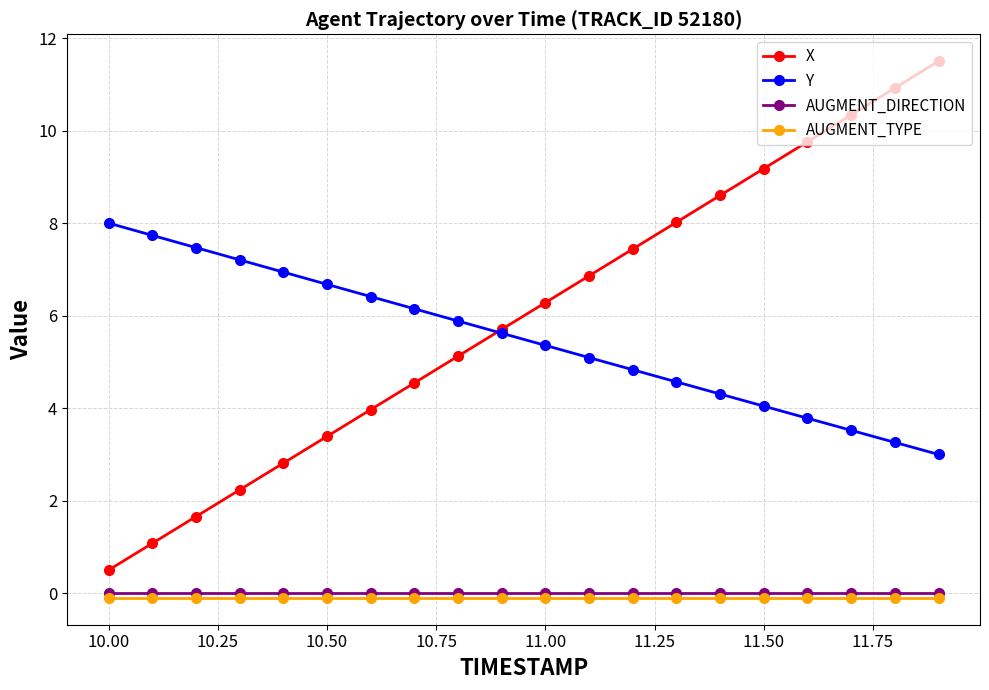

Reading left to right, transcribe all the data shown in this chart.

X: 0.5	1.1	1.7	2.2	2.8	3.4	4.0	4.5	5.1	5.7	6.3	6.9	7.4	8.0	8.6	9.2	9.8	10.3	10.9	11.5
Y: 8.0	7.7	7.5	7.2	6.9	6.7	6.4	6.1	5.9	5.6	5.4	5.1	4.8	4.6	4.3	4.0	3.8	3.5	3.3	3.0
AUGMENT_DIRECTION: 0.0	0.0	0.0	0.0	0.0	0.0	0.0	0.0	0.0	0.0	0.0	0.0	0.0	0.0	0.0	0.0	0.0	0.0	0.0	0.0
AUGMENT_TYPE: -0.1	-0.1	-0.1	-0.1	-0.1	-0.1	-0.1	-0.1	-0.1	-0.1	-0.1	-0.1	-0.1	-0.1	-0.1	-0.1	-0.1	-0.1	-0.1	-0.1